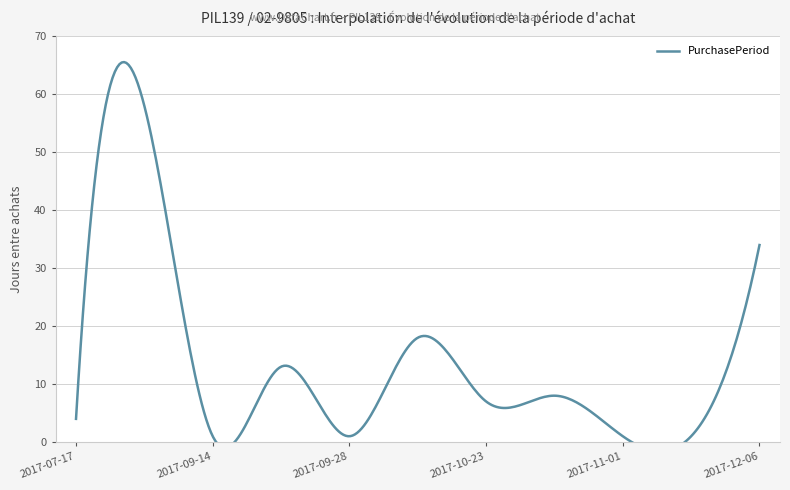

What is the difference between the maximum and minimum values?

57